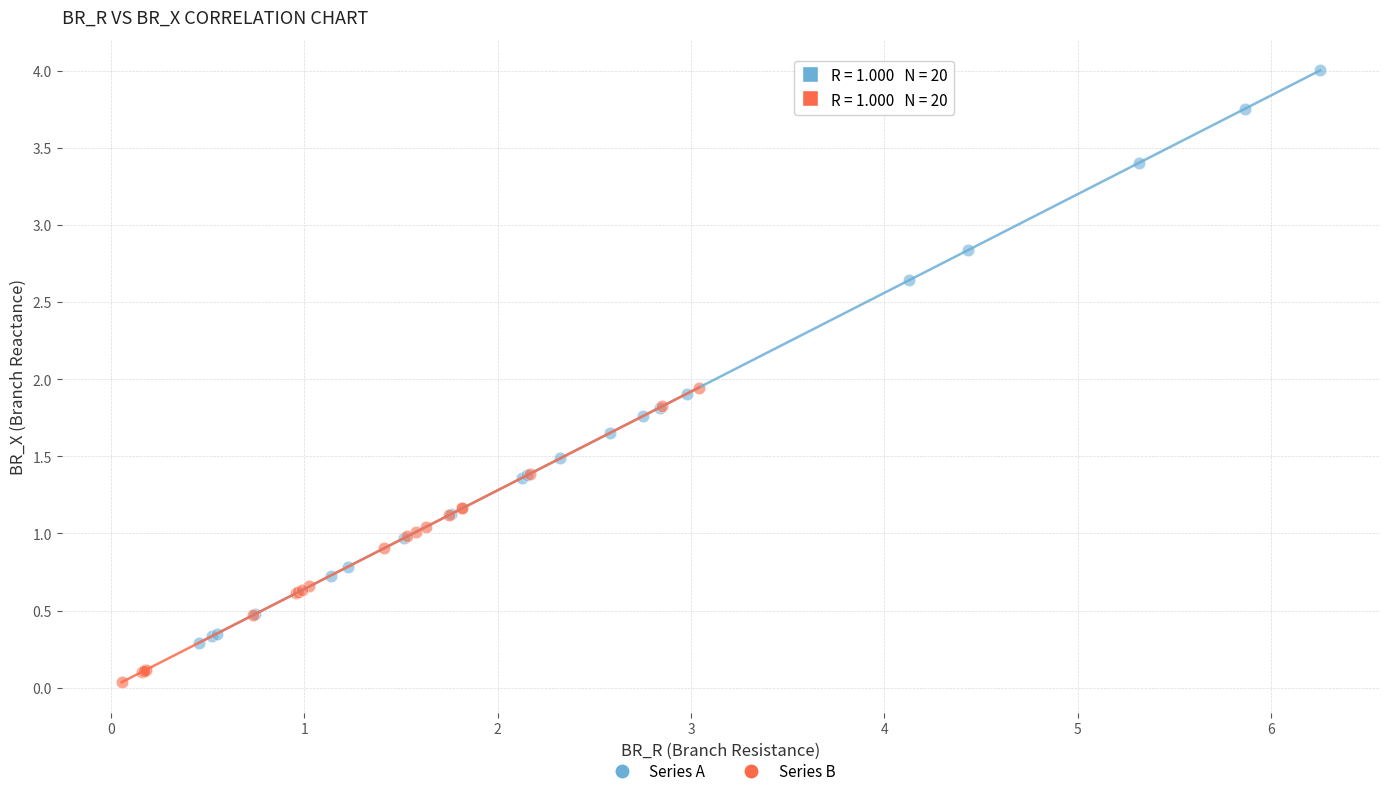

Which series reaches the maximum Y coordinate?

Series A